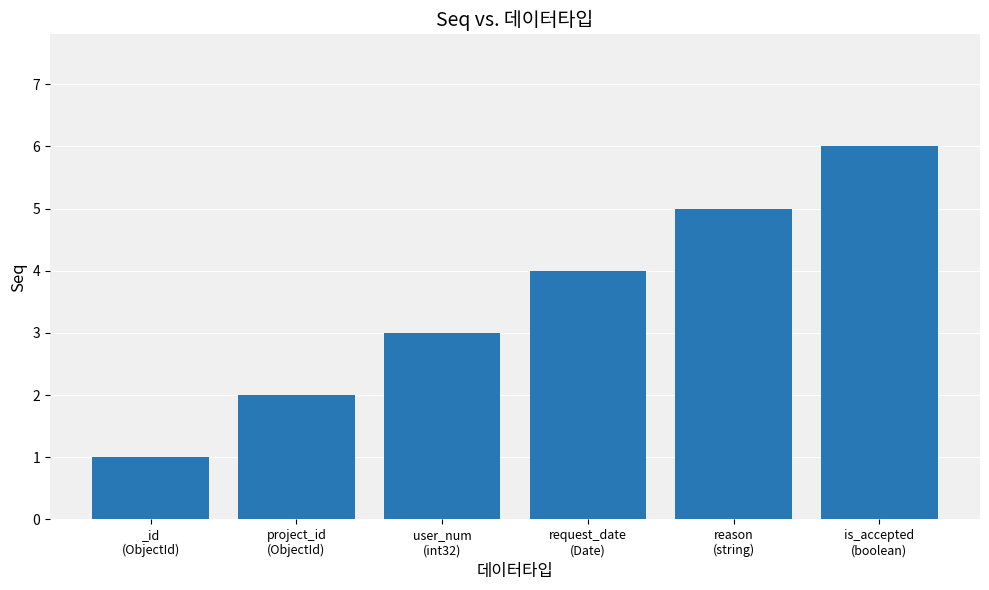

What position from the right is request_date
(Date)?

3